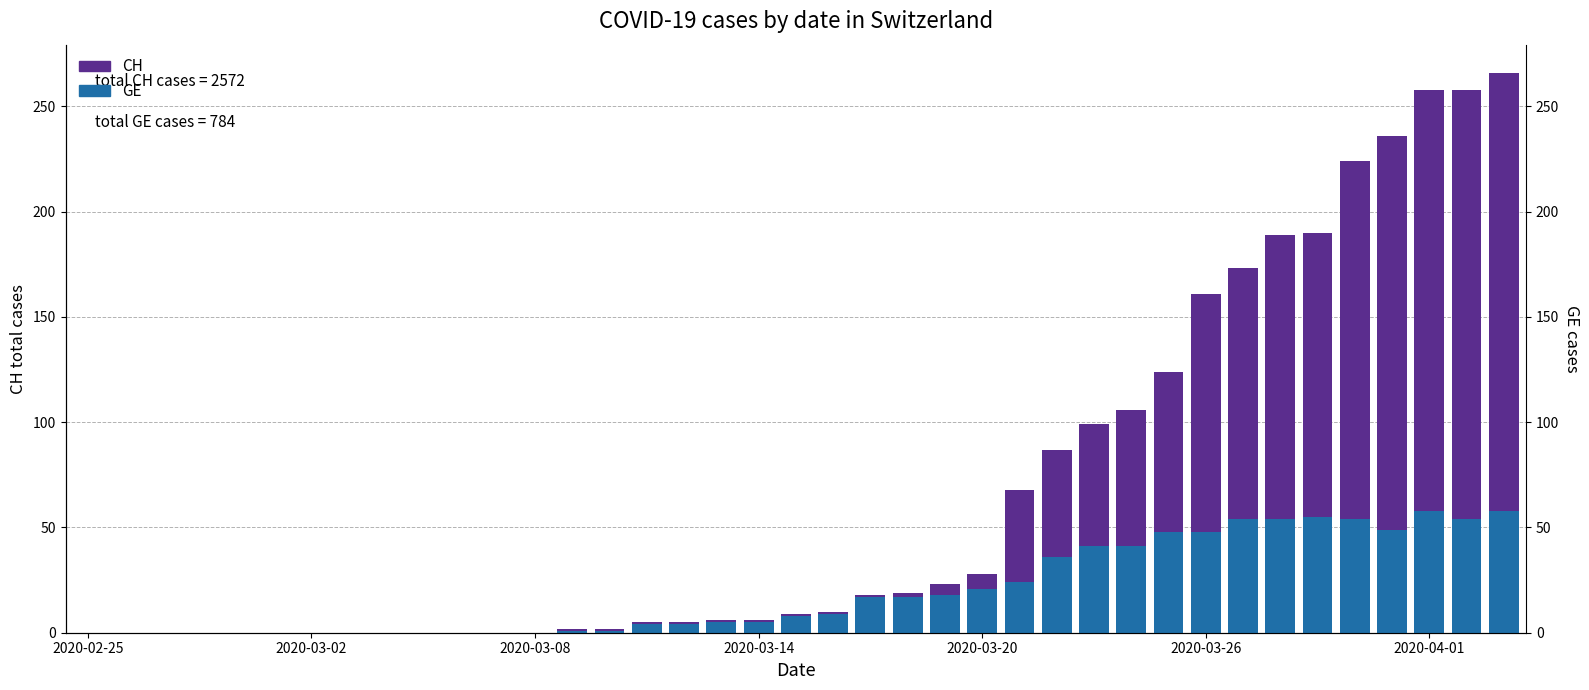

Is the value of CH at 34 greater than the value of GE at 2020-03-26?

Yes